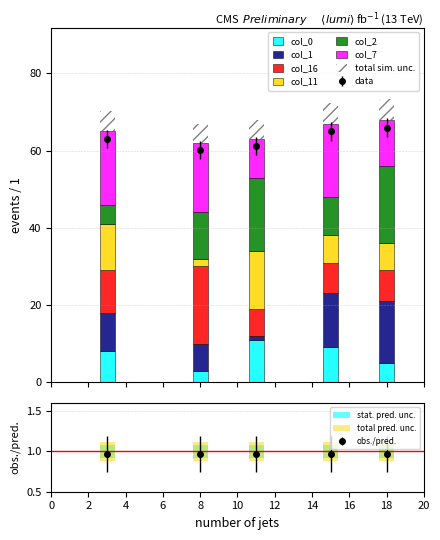

What is the difference between the maximum and minimum values in the col_1 series?

15